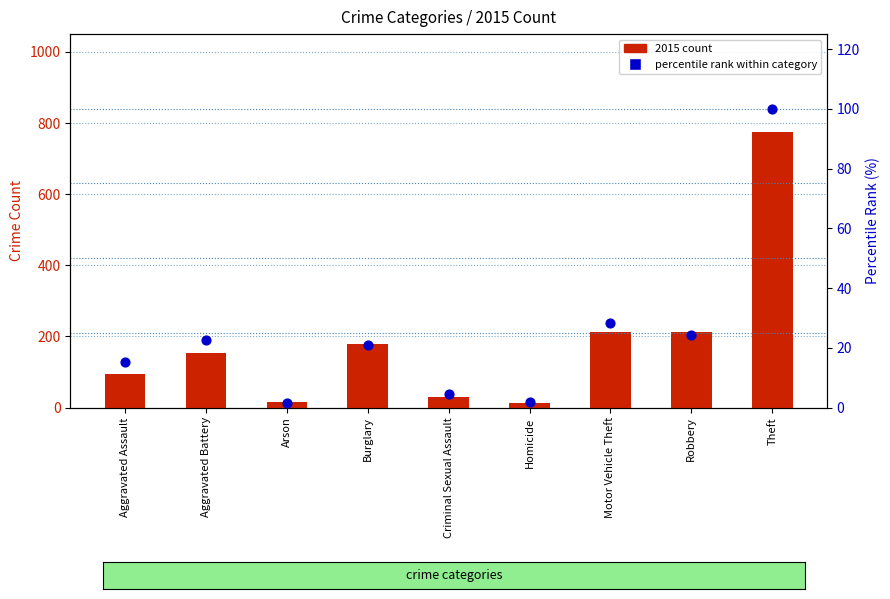

What are all the series names shown in the legend?

2015 count, percentile rank within category